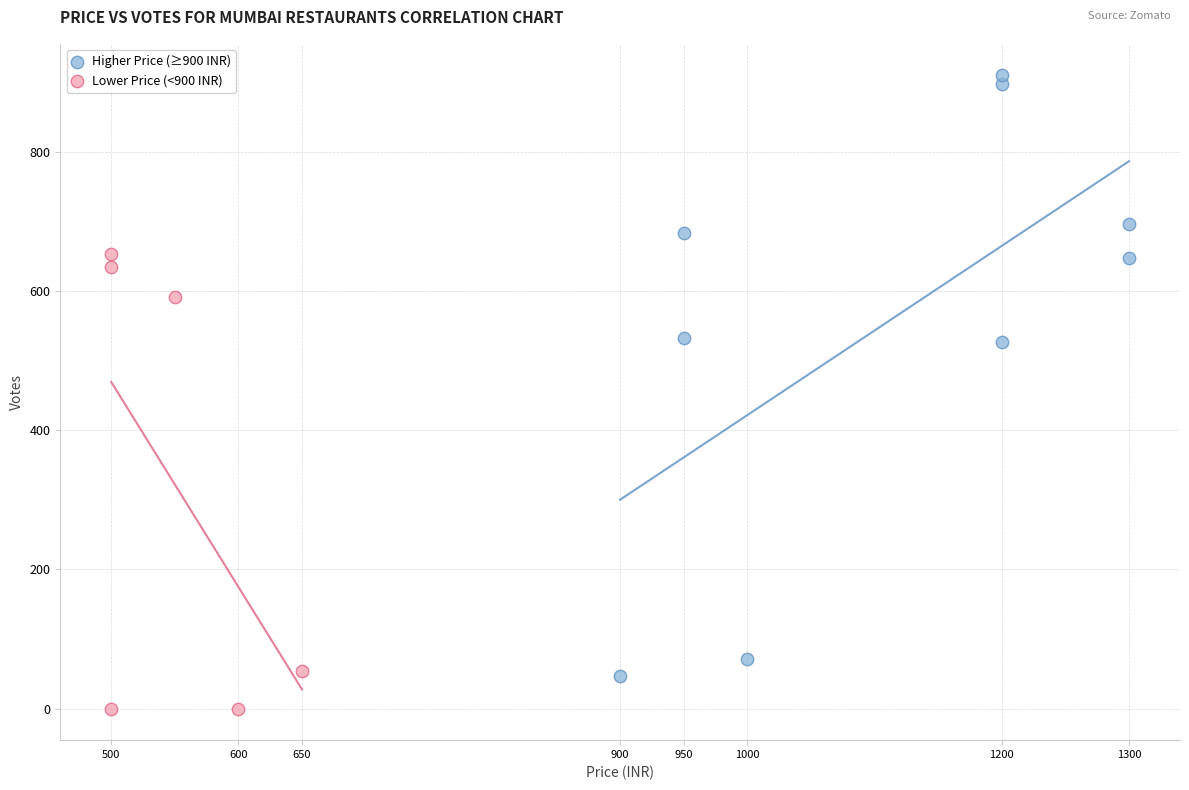

Which series contains the highest Y value?

Higher Price (≥900 INR)